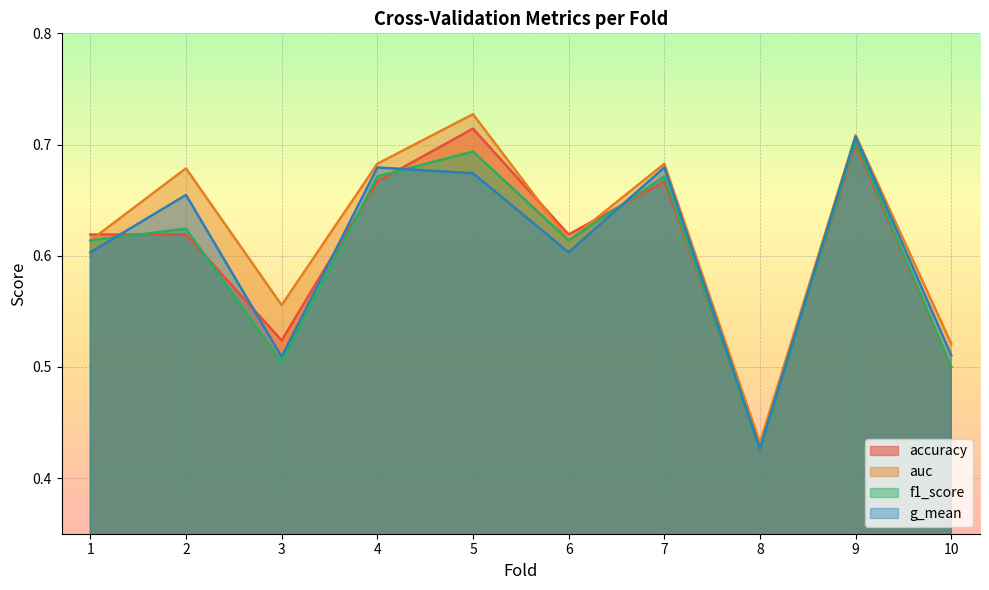

What is the difference between the second highest and minimum values in the f1_score series?

0.3